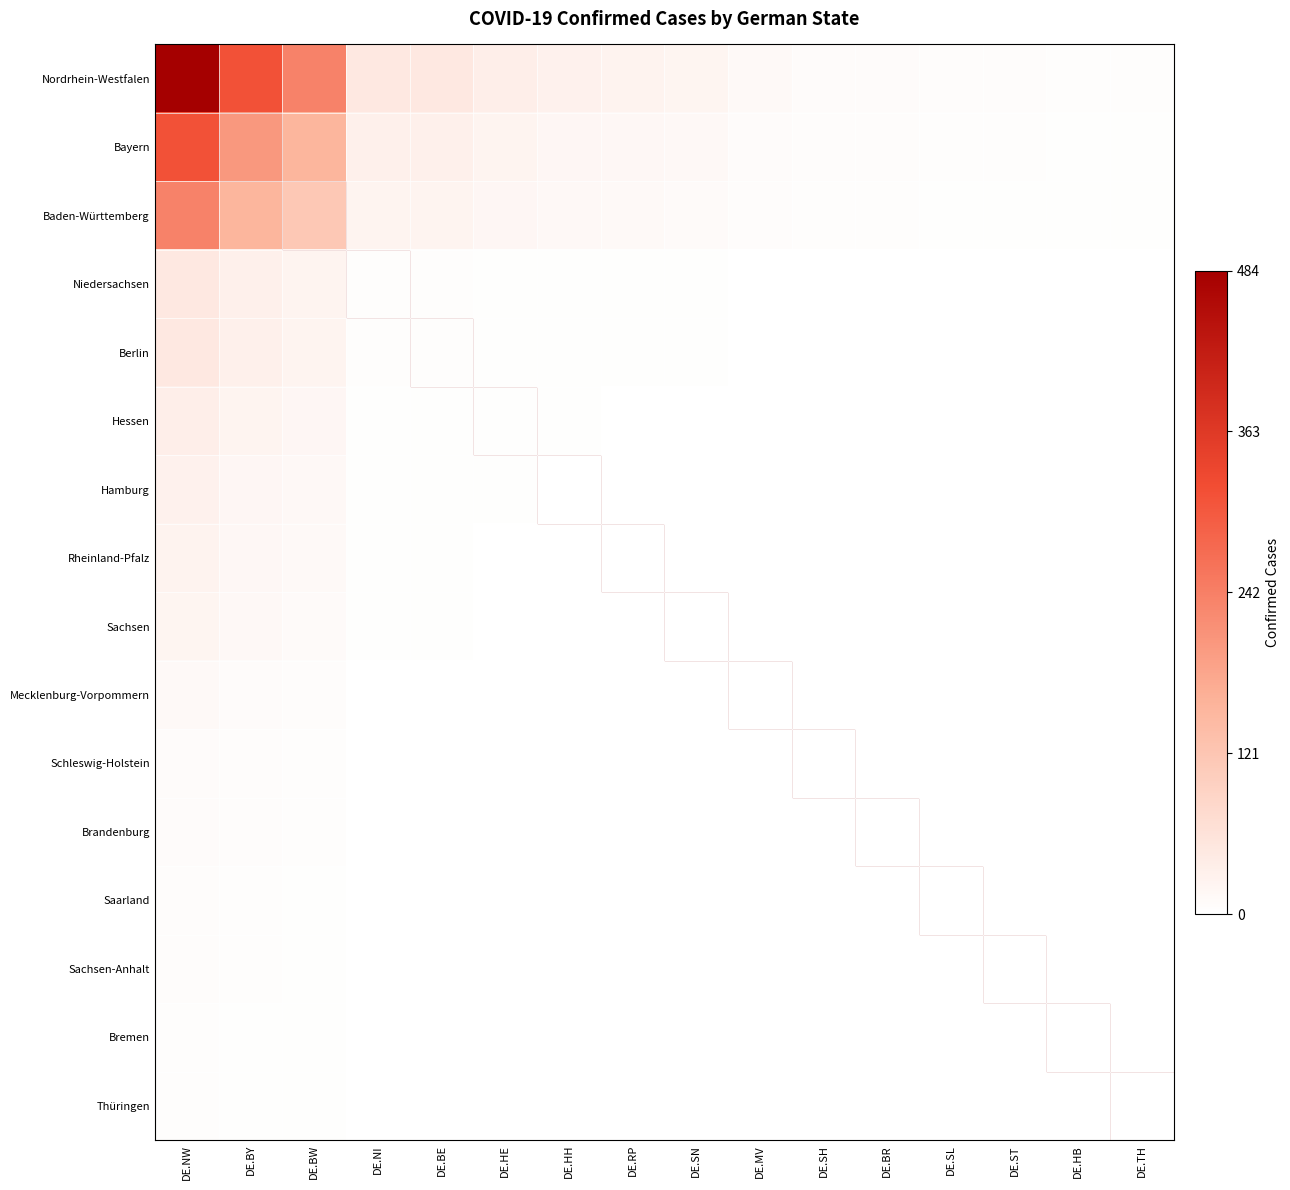

At how many categories does at least one series exceed 0?

16